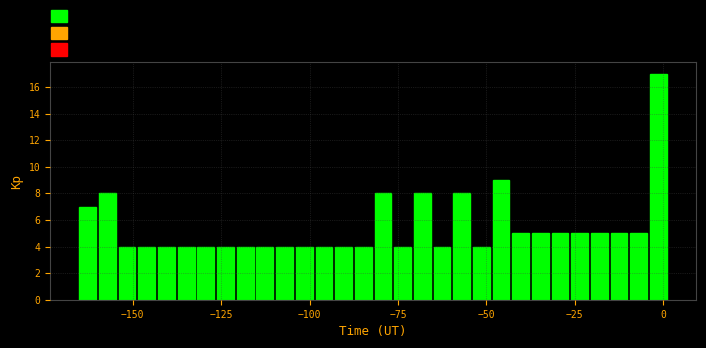

Around what value on the x-axis is the tallest bar? Give the approximate position of its centre, as read against the axis.

0